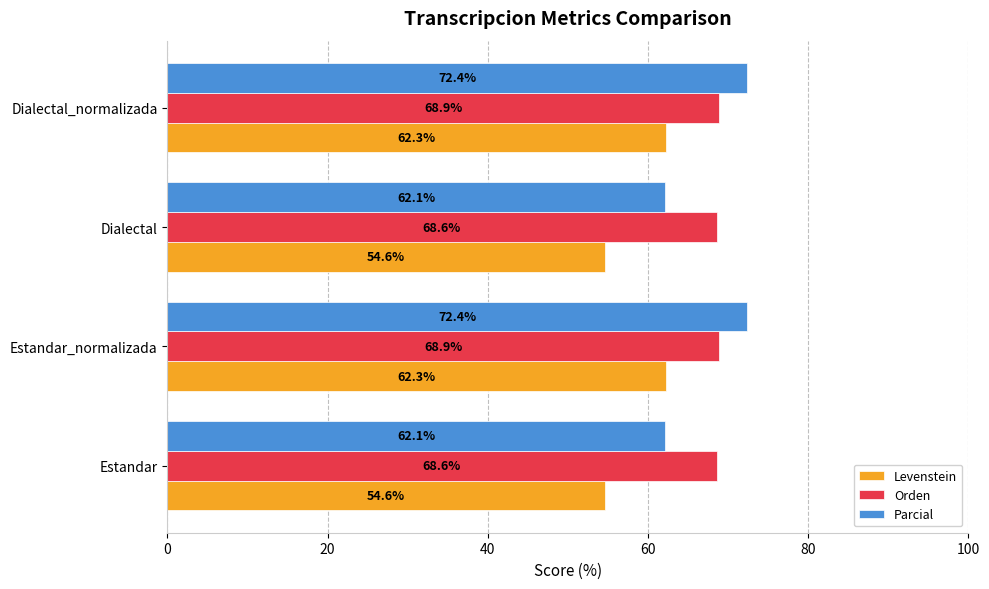

How many series are shown in this chart?

3